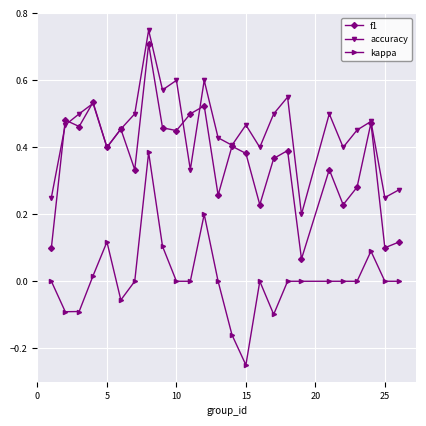

Does the chart have visible grid lines?

Yes